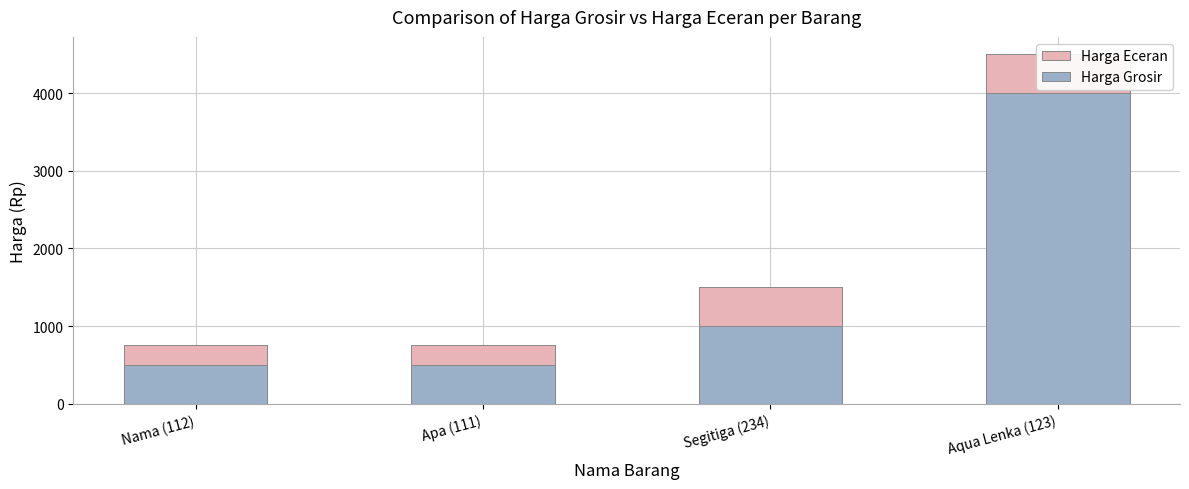

What is the difference between the Harga Grosir values at Aqua Lenka (123) and Segitiga (234)?

3000